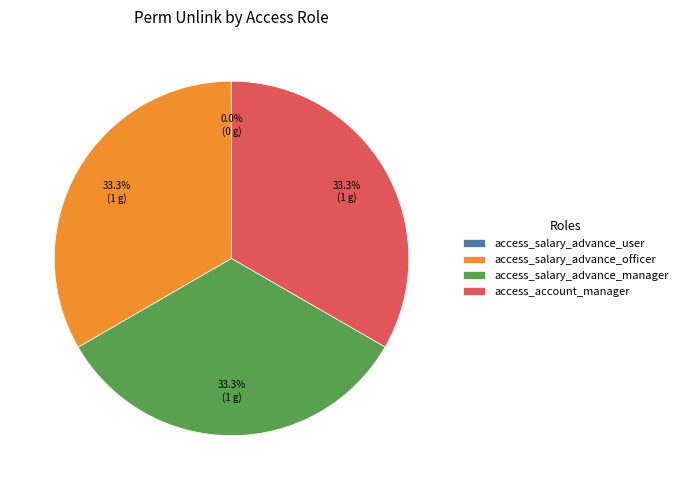

Does access_salary_advance_officer represent more than half of the total?

No